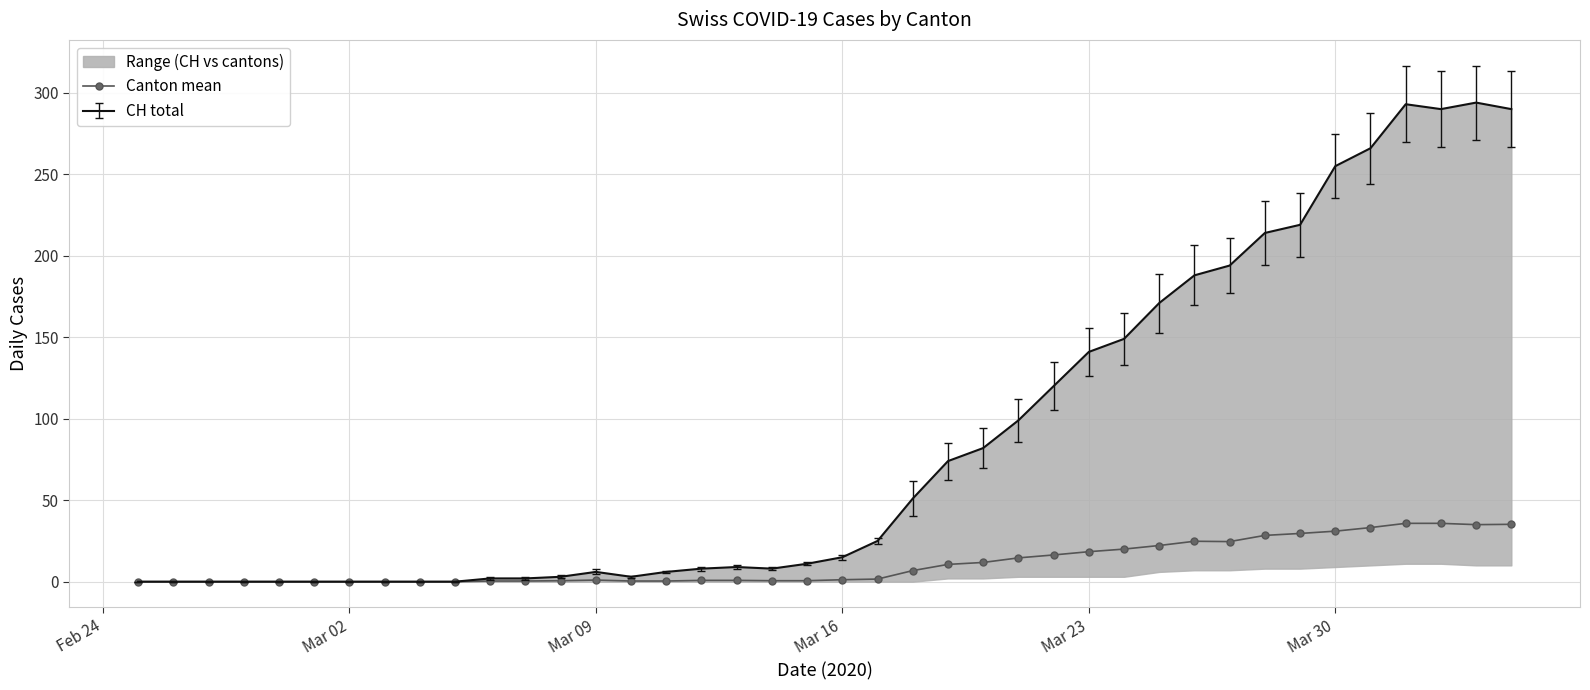

True or false: Canton mean has a value of 1.0 at Mar 09.

True